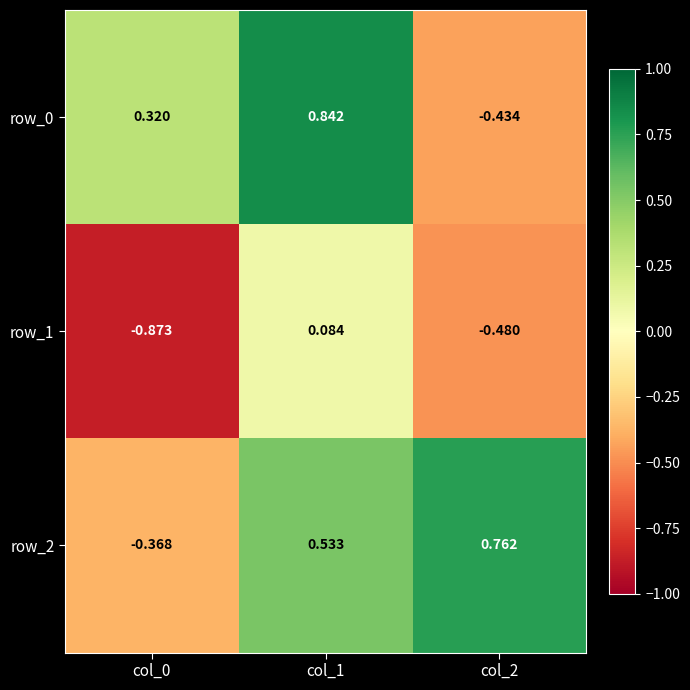

At how many categories does at least one series exceed 0?

3